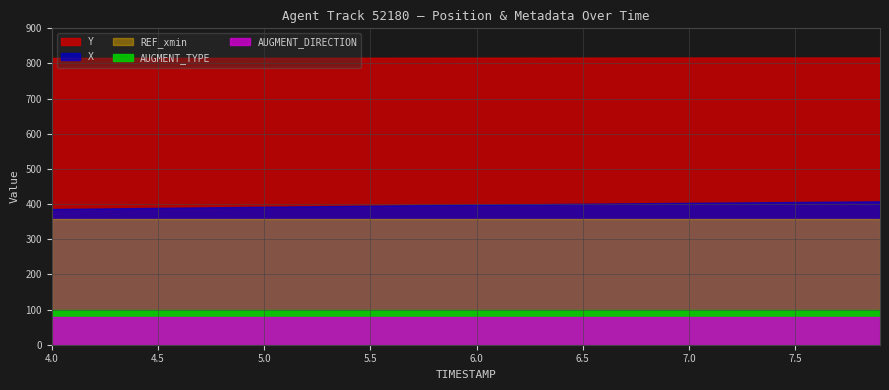

Rank the categories by AUGMENT_DIRECTION value from highest to lowest.

0, 1, 2, 3, 4, 5, 6, 7, 8, 9, 10, 11, 12, 13, 14, 15, 16, 17, 18, 19, 20, 21, 22, 23, 24, 25, 26, 27, 28, 29, 30, 31, 32, 33, 34, 35, 36, 37, 38, 39